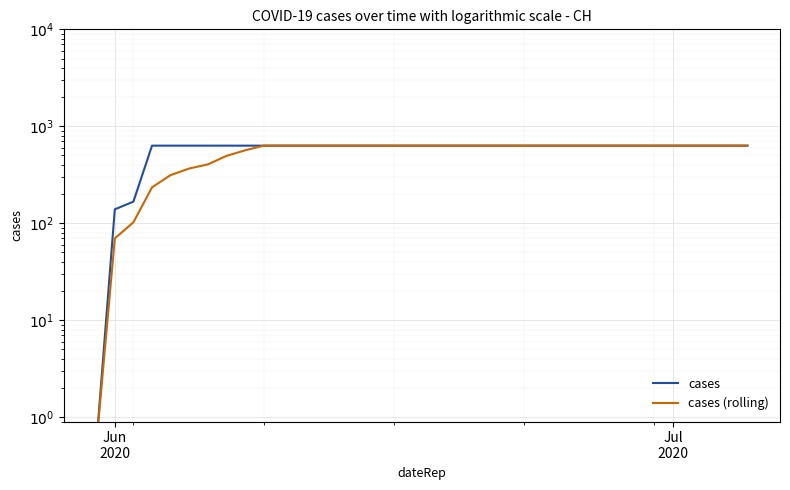

True or false: cases (rolling) and cases cross at least once.

False